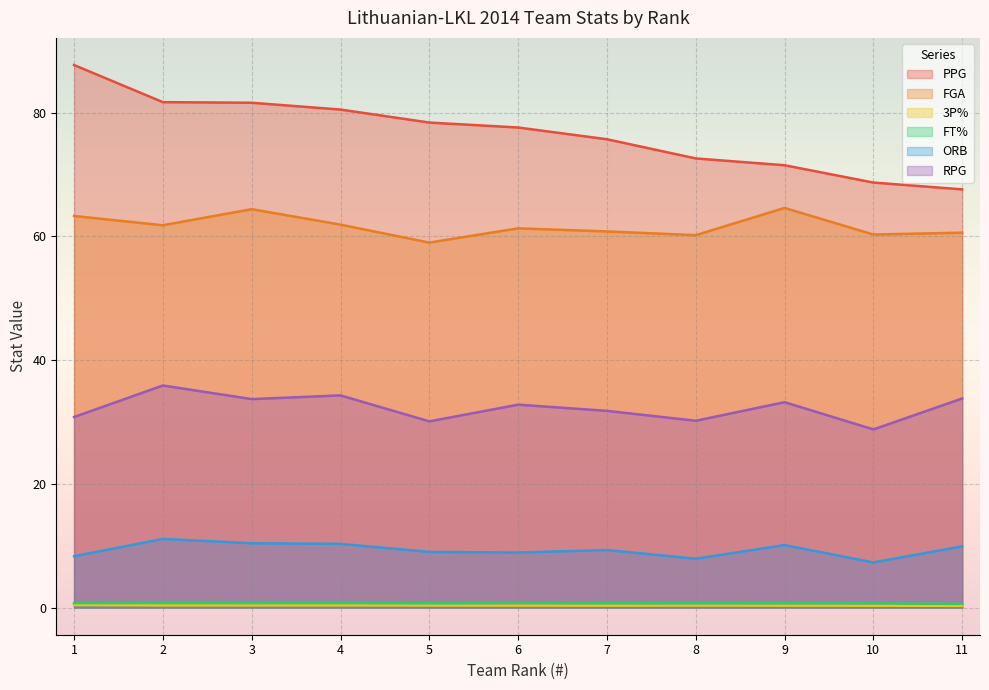

In RPG, how many points are higher than both neighbors (excluding endpoints)?

4